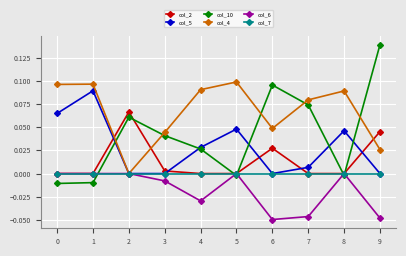

List the series in order of their overall mean, highest first.

col_4, col_10, col_5, col_2, col_7, col_6